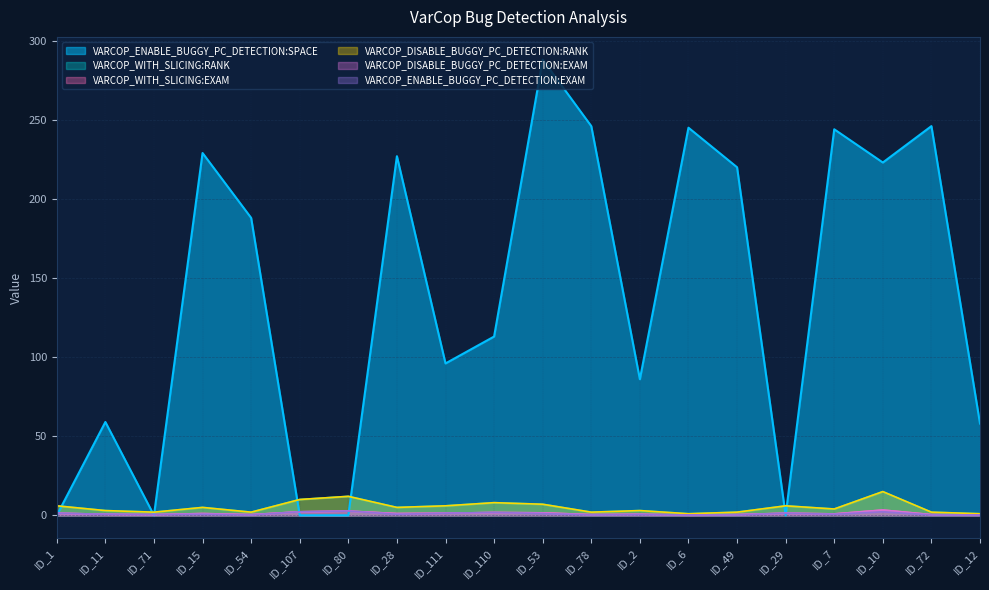

What is the maximum value shown in the chart?

288.0